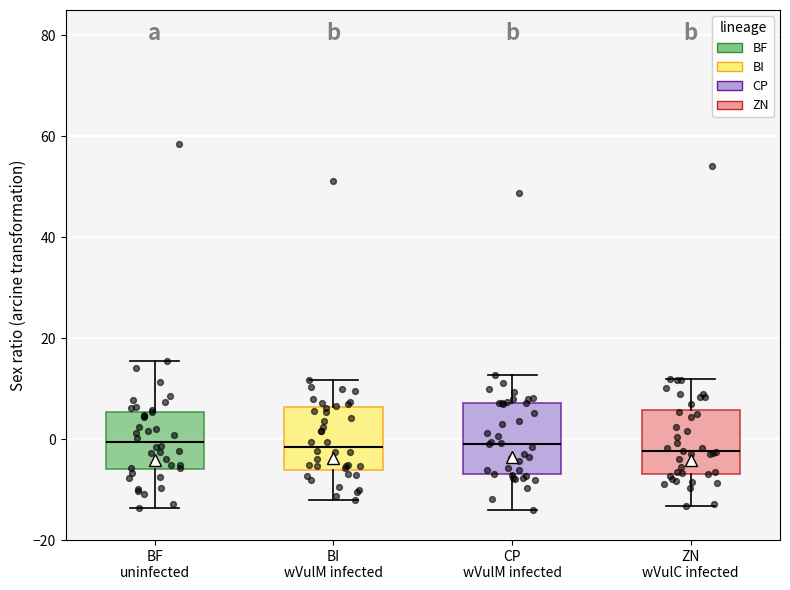

Reading left to right, transcribe this box plot: for each box, give where its median line is, the range the box spans, and where its two whiskers end, as read against the y-axis. The values are not printed on the chart, so give them approximately, as read against the axis.

BF uninfected: median 0, box -6 to 6, whiskers -14 to 16
BI wVulM infected: median -2, box -6 to 6, whiskers -12 to 12
CP wVulM infected: median 0, box -6 to 8, whiskers -14 to 12
ZN wVulC infected: median -2, box -6 to 6, whiskers -14 to 12